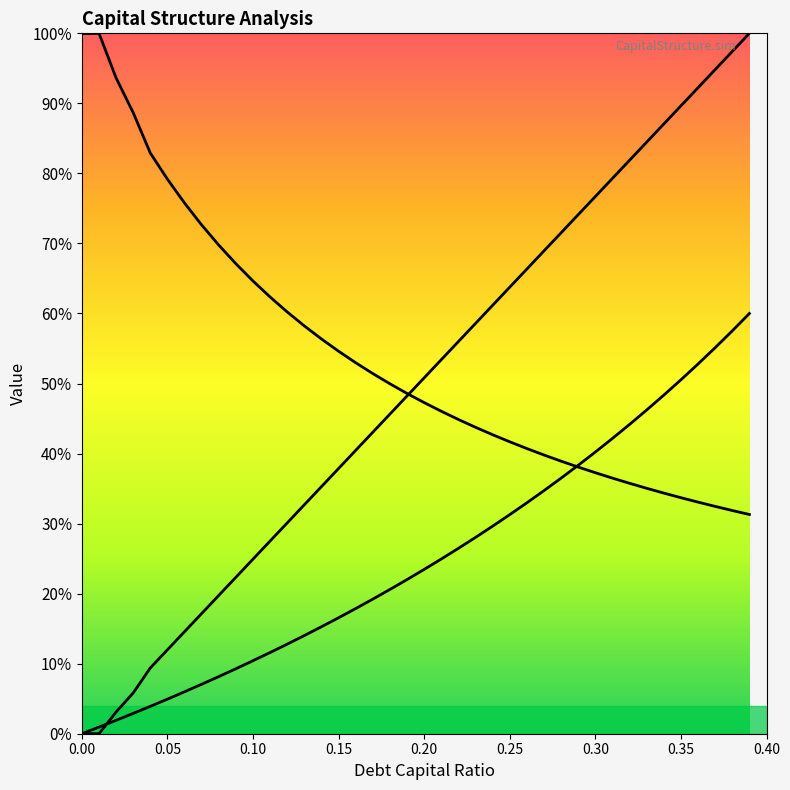

What are all the series names shown in the legend?

enterprise_value, cost_capital, debt_equity